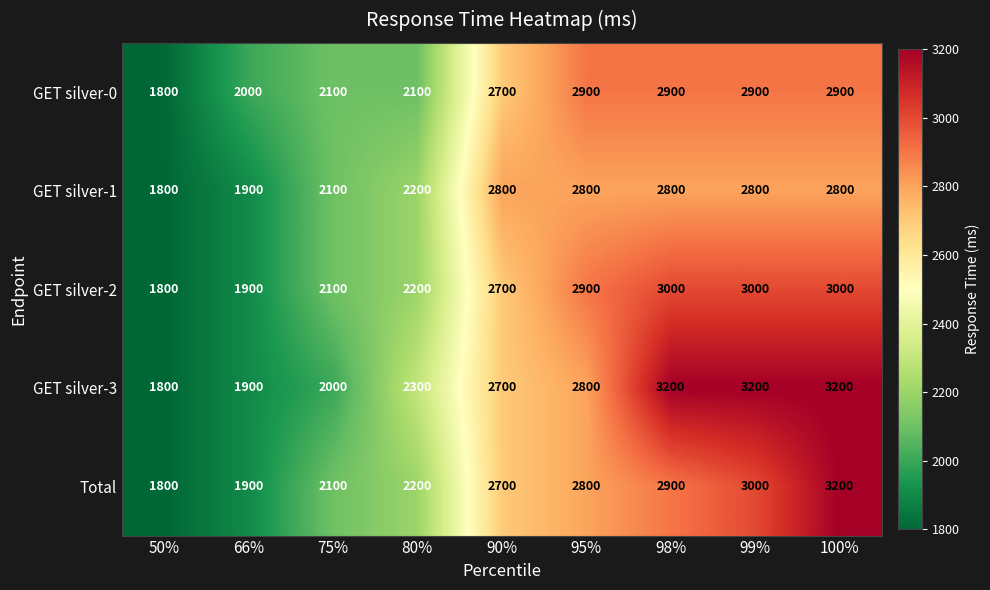

How many GET silver-1 values are between 2100 and 2800?

7